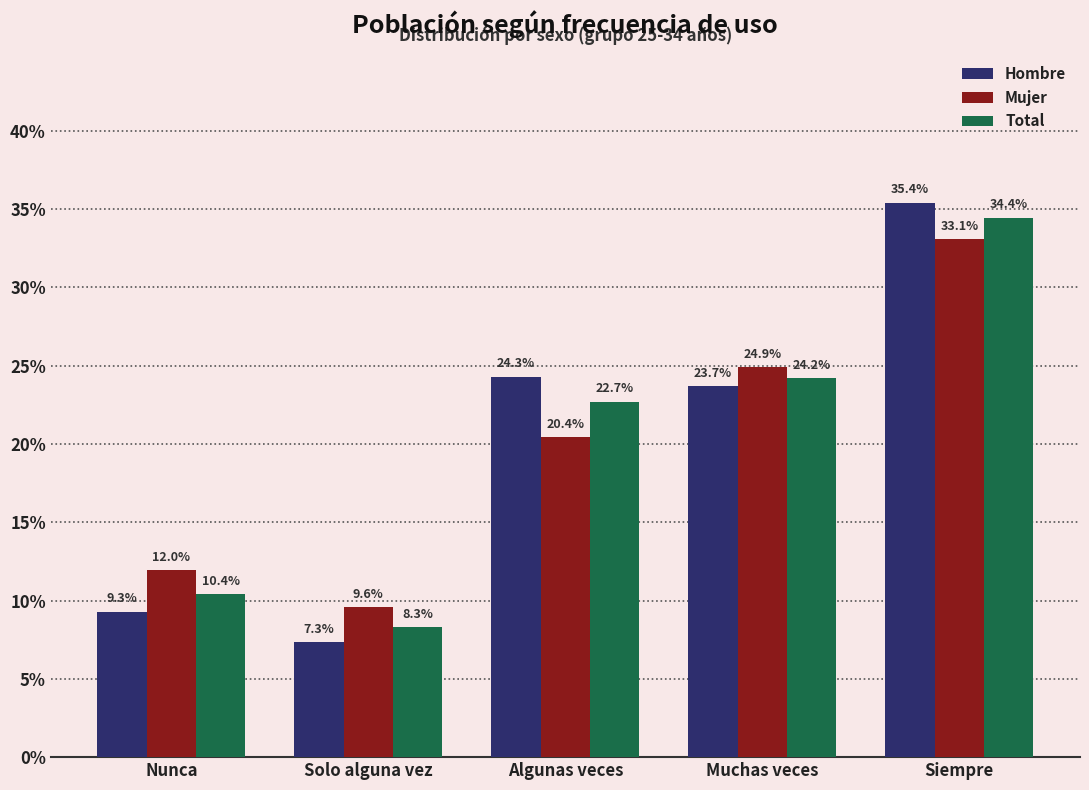

Between Muchas veces and Siempre, which series saw the biggest shift?

Hombre